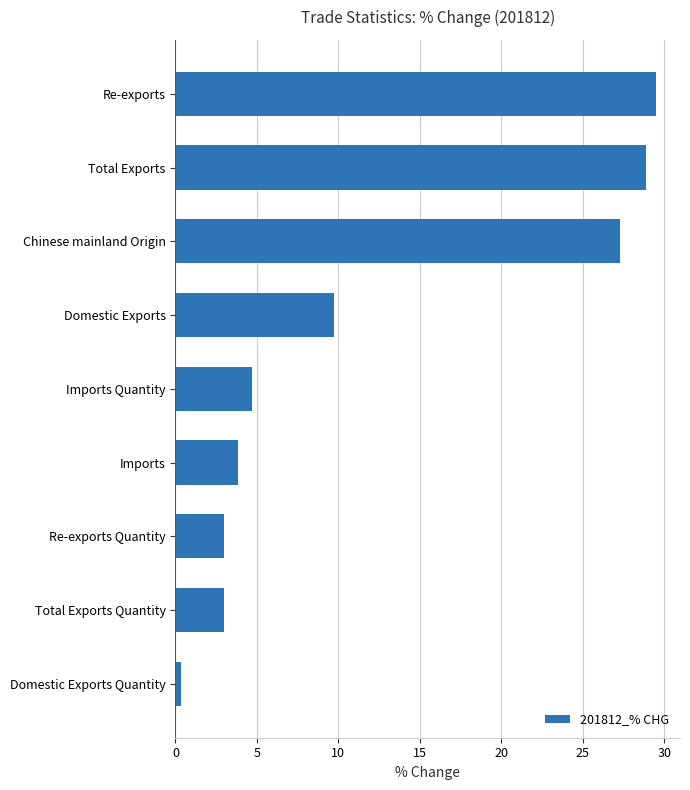

Reading top to bottom, transcribe all the data shown in this chart.

Re-exports=29.5	Total Exports=28.9	Chinese mainland Origin=27.3	Domestic Exports=9.8	Imports Quantity=4.7	Imports=3.8	Re-exports Quantity=3.0	Total Exports Quantity=3.0	Domestic Exports Quantity=0.4